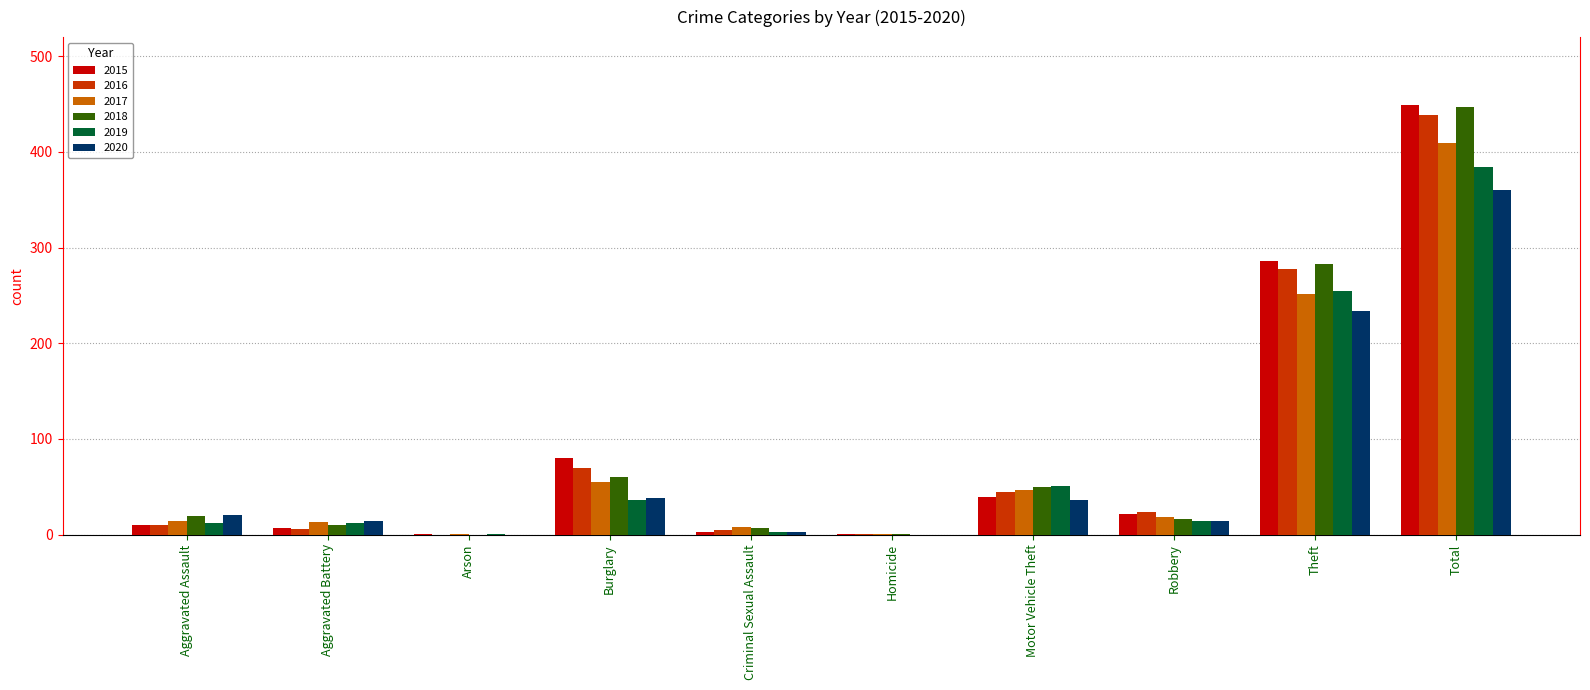

What is the highest value of the 2019 series?

384